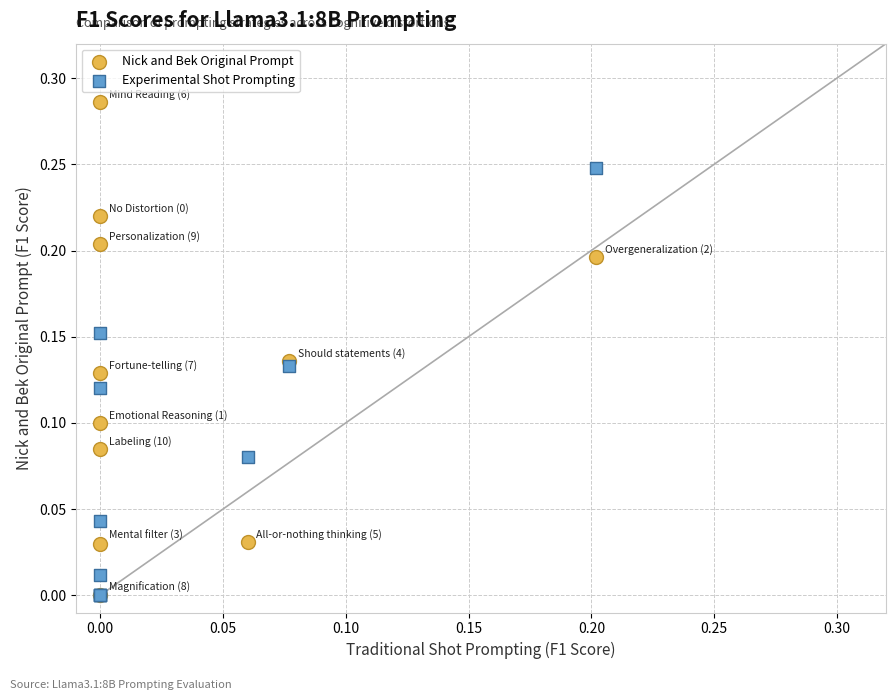

Which series has the widest spread of Y values?

Nick and Bek Original Prompt